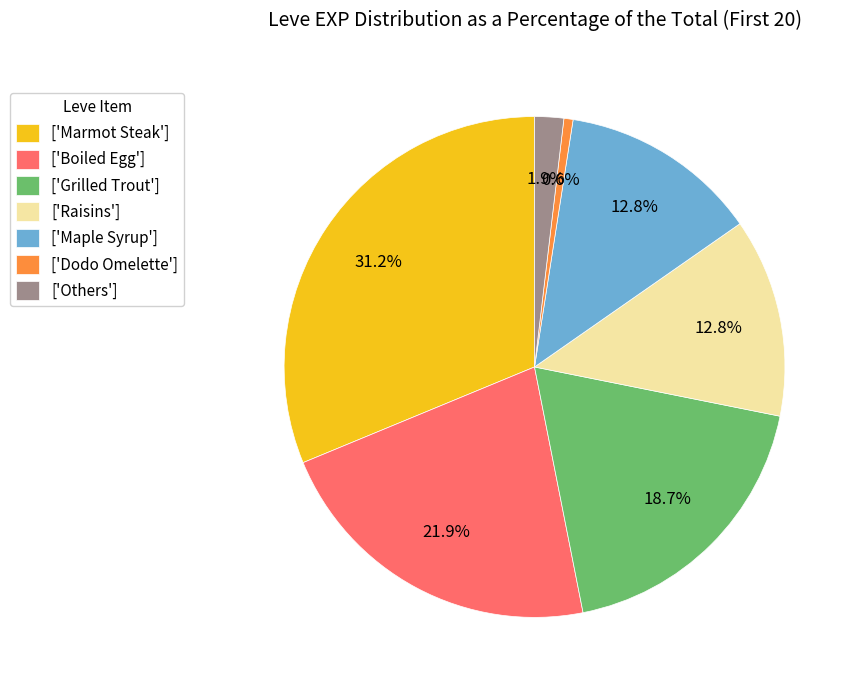

Combined, what portion of the pie is ['Boiled Egg'] and ['Grilled Trout']?

40.6%